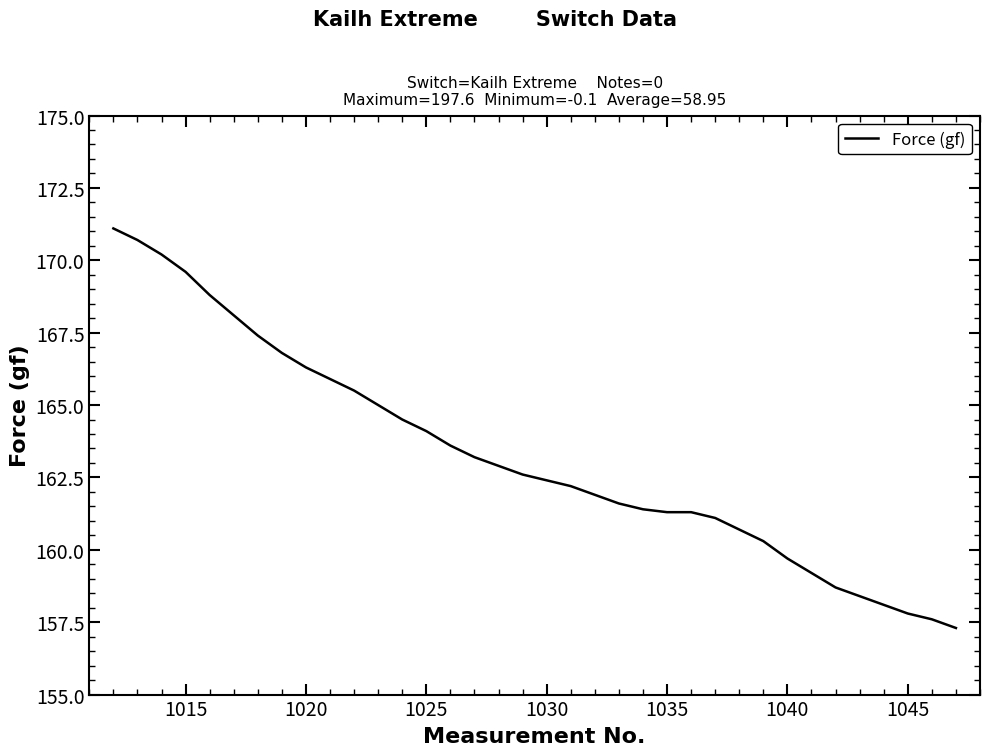

Reading left to right, transcribe all the data shown in this chart.

171.1	170.7	170.2	169.6	168.8	168.1	167.4	166.8	166.3	165.9	165.5	165.0	164.5	164.1	163.6	163.2	162.9	162.6	162.4	162.2	161.9	161.6	161.4	161.3	161.3	161.1	160.7	160.3	159.7	159.2	158.7	158.4	158.1	157.8	157.6	157.3